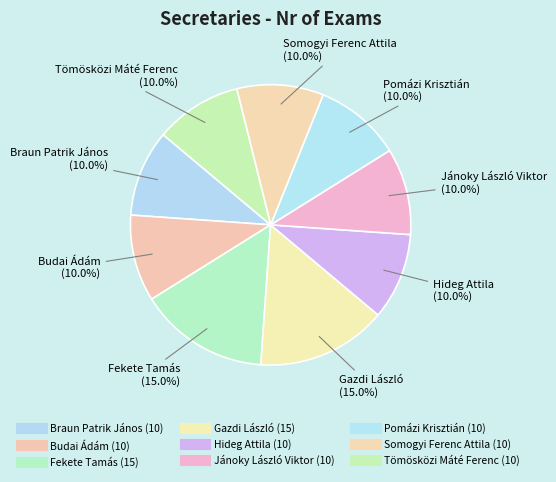

Rank the categories by value from lowest to highest.

Braun Patrik János, Budai Ádám, Hideg Attila, Jánoky László Viktor, Pomázi Krisztián, Somogyi Ferenc Attila, Tömösközi Máté Ferenc, Fekete Tamás, Gazdi László